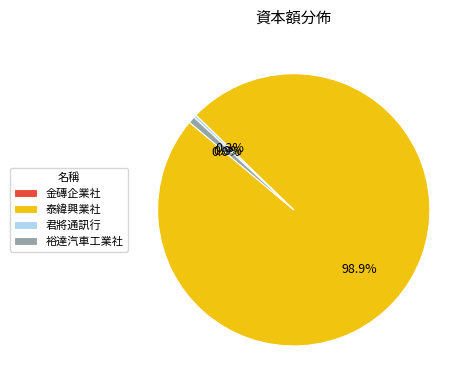

True or false: 泰緯興業社 accounts for 89% of the total.

False